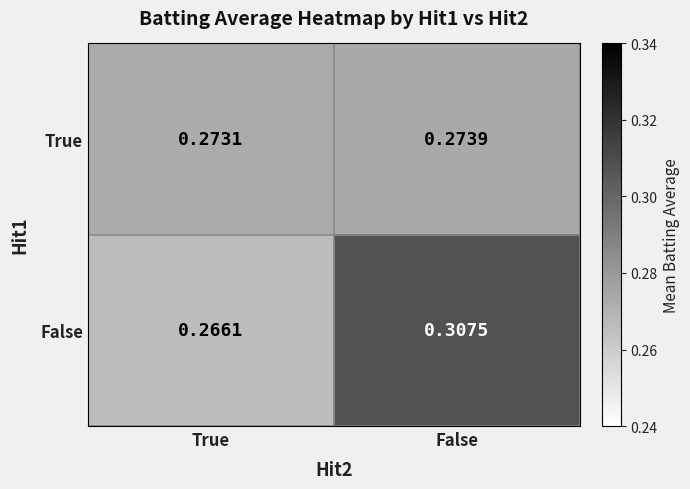

Which series has the largest total across all categories?

False